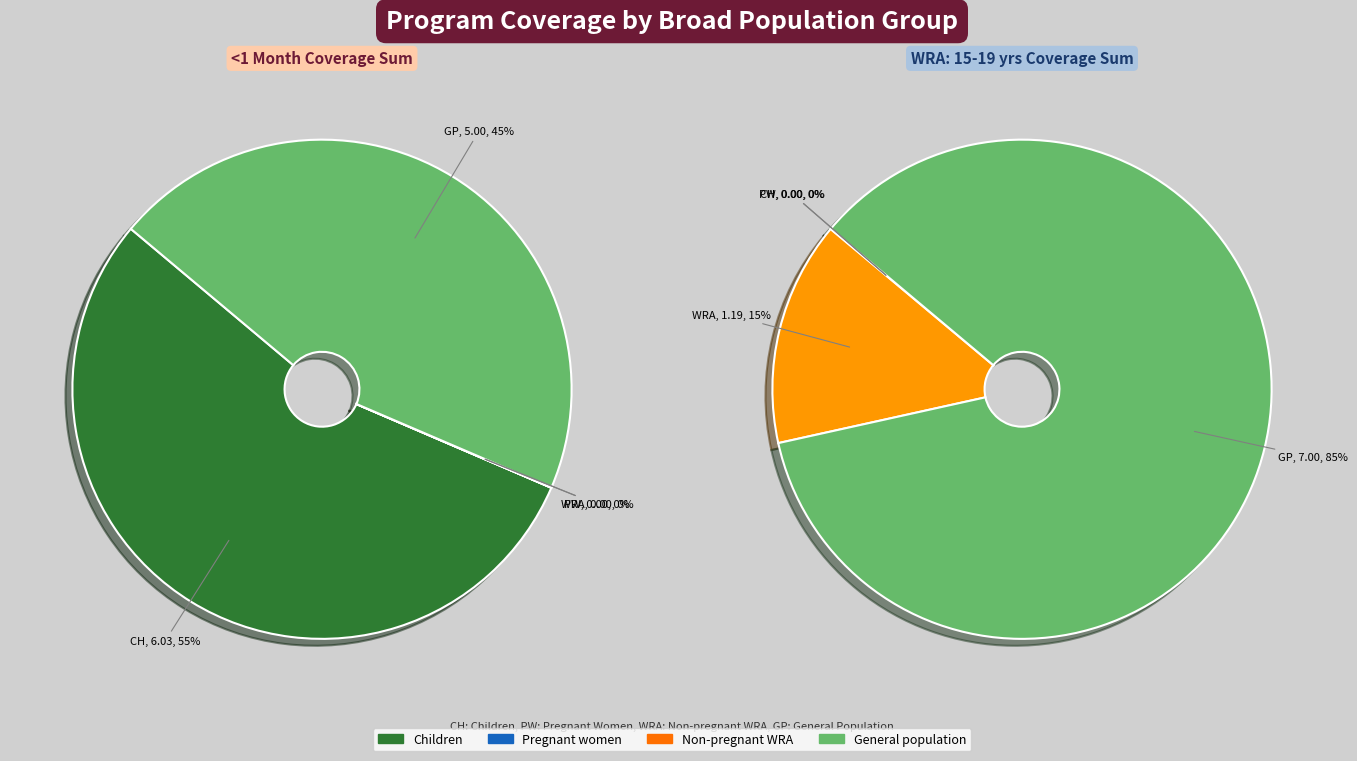

What is the largest slice in the pie chart?

General population (WASH/Fortification)